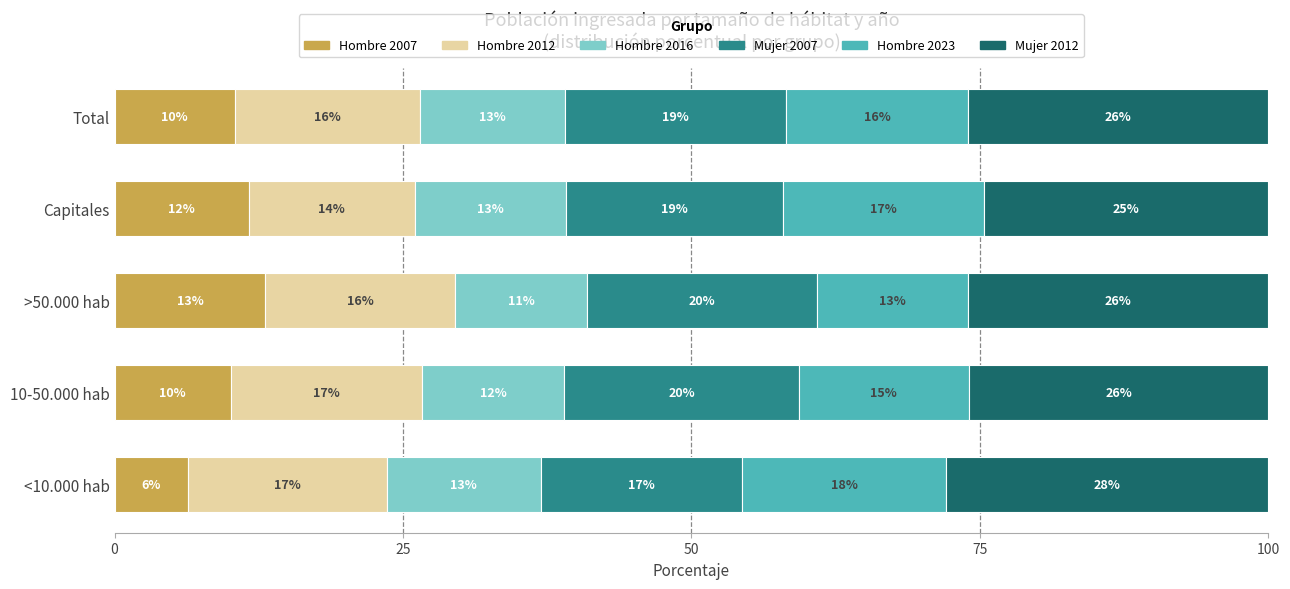

What are all the series names shown in the legend?

Hombre 2007, Hombre 2012, Hombre 2016, Mujer 2007, Hombre 2023, Mujer 2012